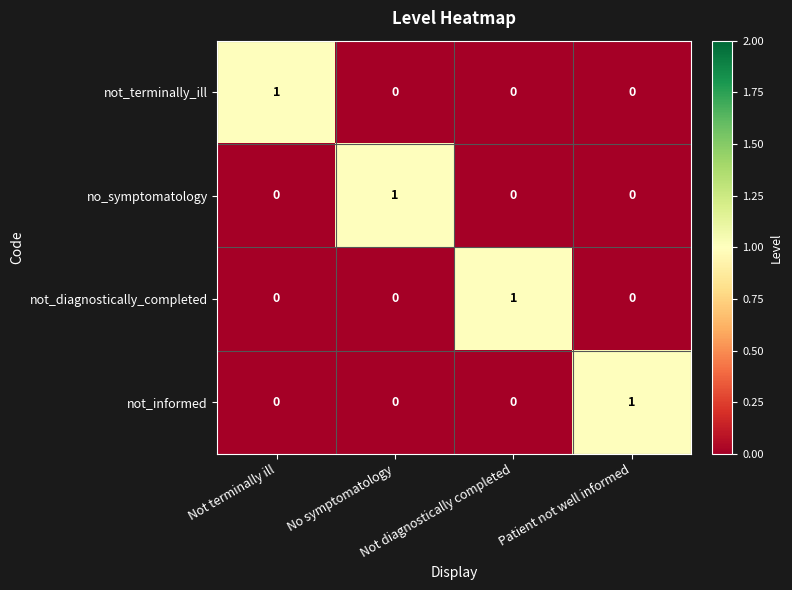

What is the total value across all series at Not terminally ill?

1